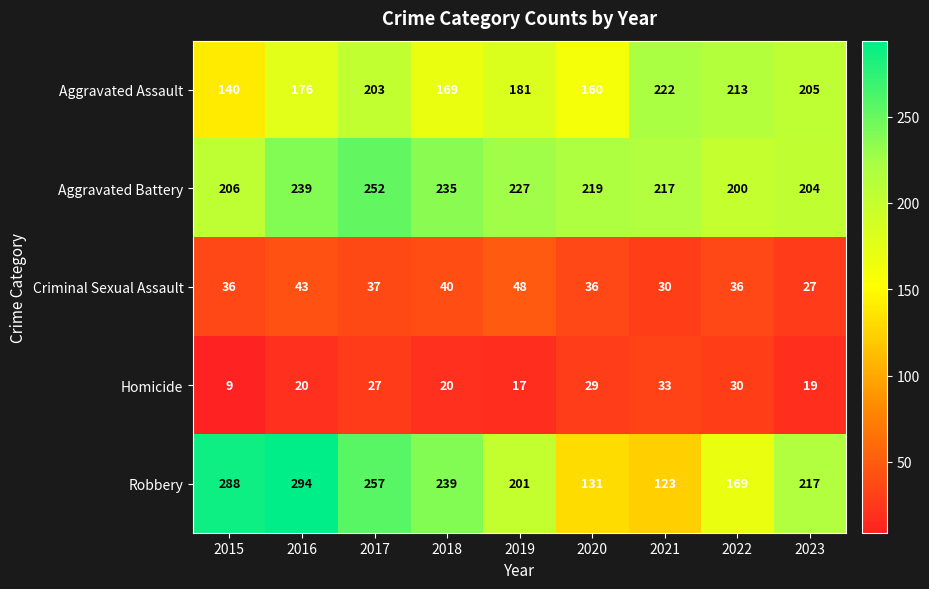

How many series are shown in this chart?

5